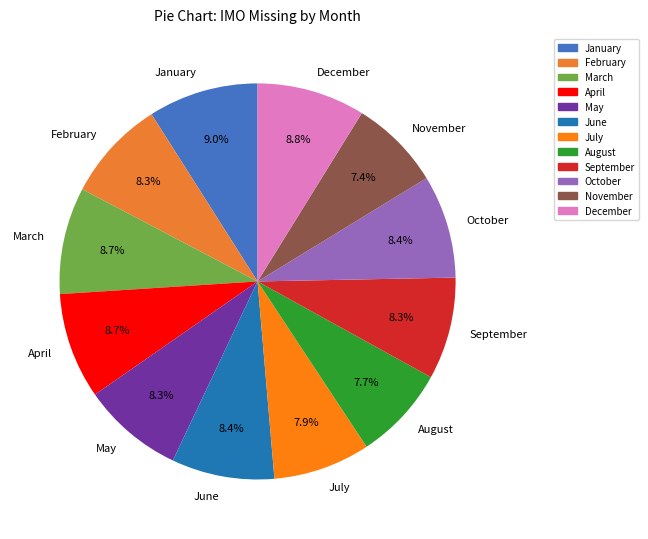

What is the ratio of the value at February to the value at December?

0.9